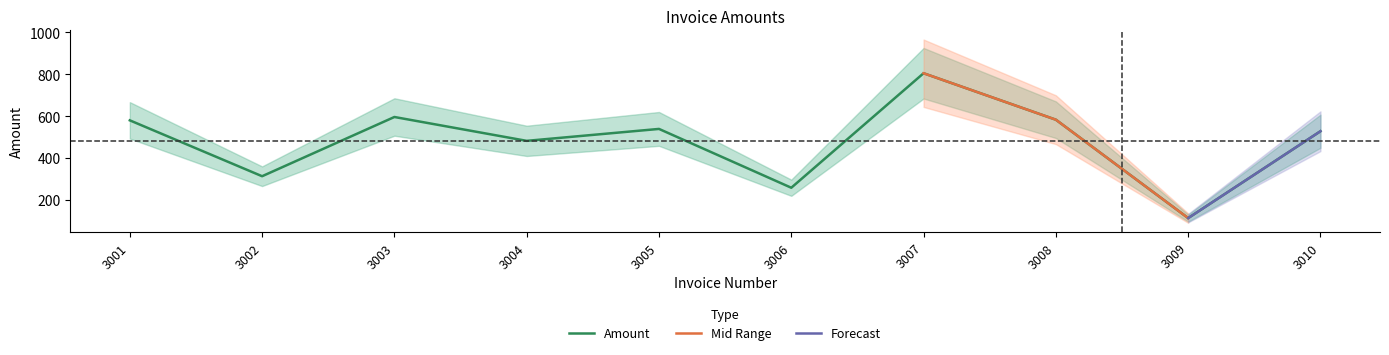

Is it true that the value at 3001 is 580?

True